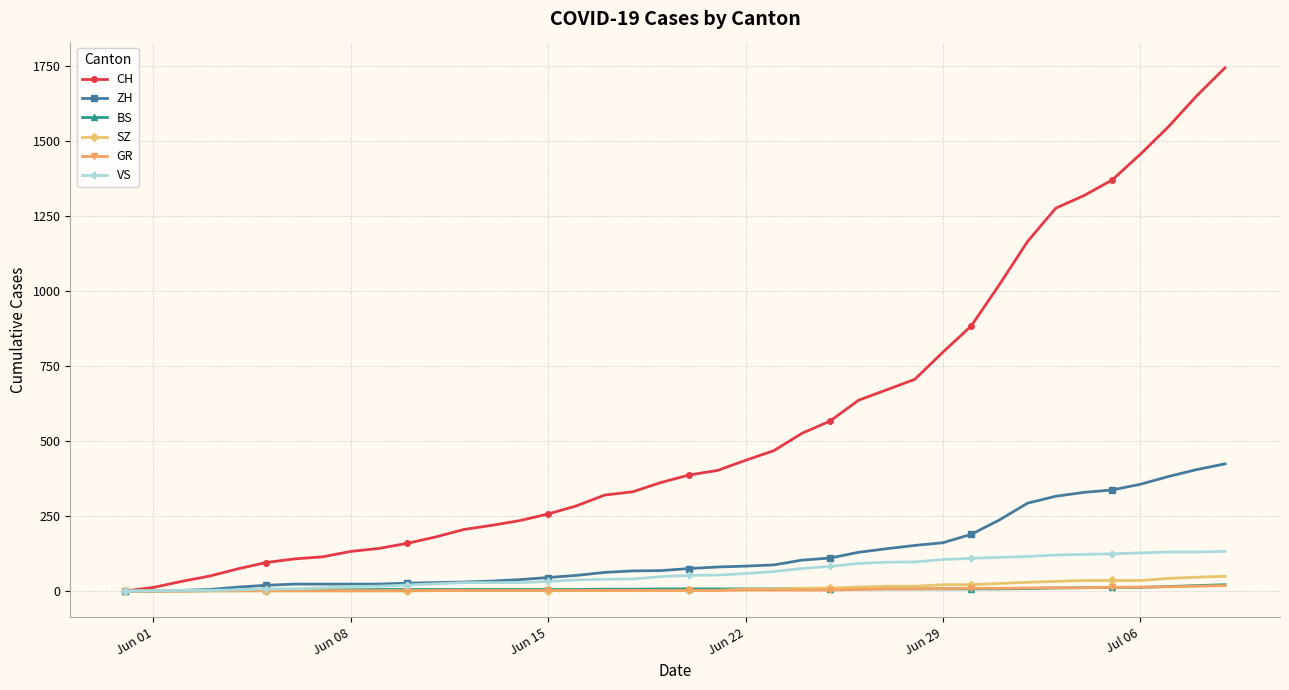

Which series has the largest range (max minus min)?

CH